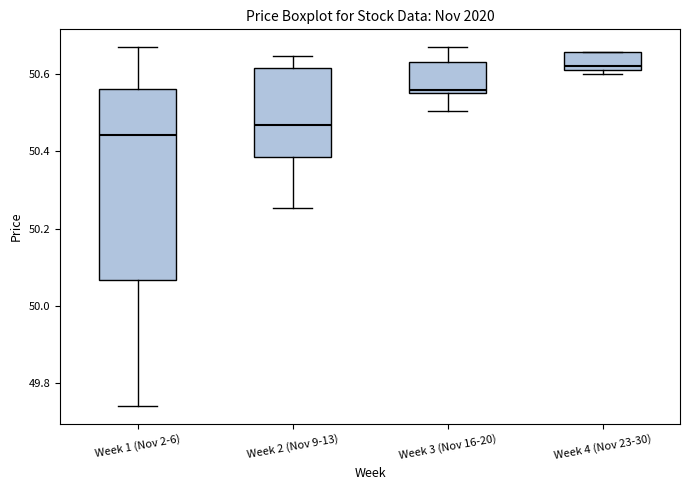

Reading left to right, transcribe this box plot: for each box, give where its median line is, the range the box spans, and where its two whiskers end, as read against the y-axis. The values are not printed on the chart, so give them approximately, as read against the axis.

Week 1 (Nov 2-6): median 50.44, box 50.06 to 50.56, whiskers 49.74 to 50.68
Week 2 (Nov 9-13): median 50.46, box 50.38 to 50.62, whiskers 50.26 to 50.64
Week 3 (Nov 16-20): median 50.56 (just above the box's lower edge), box 50.56 to 50.64, whiskers 50.50 to 50.66
Week 4 (Nov 23-30): median 50.62, box 50.60 to 50.66, whiskers 50.60 (just below the box's lower edge) to 50.66